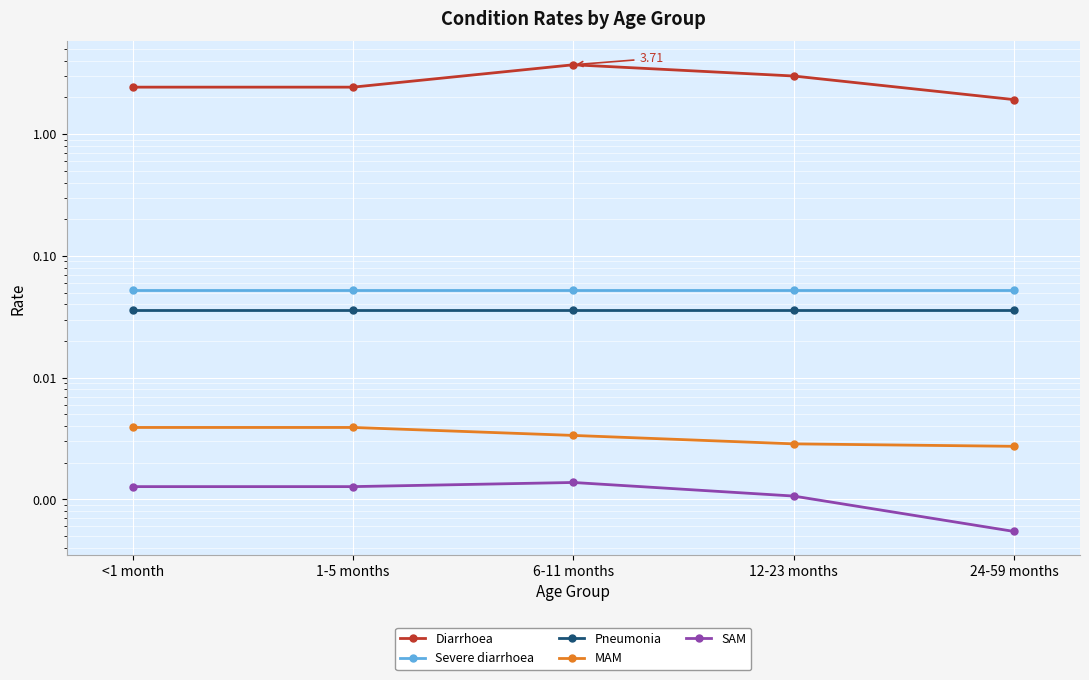

True or false: MAM and Diarrhoea intersect in this chart.

False